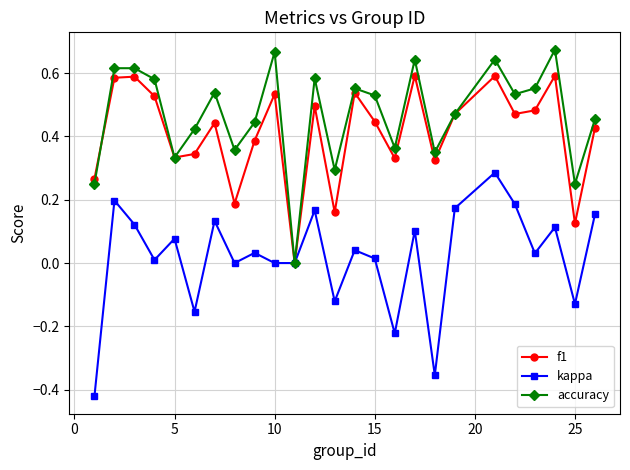

Which series has the largest total across all categories?

accuracy